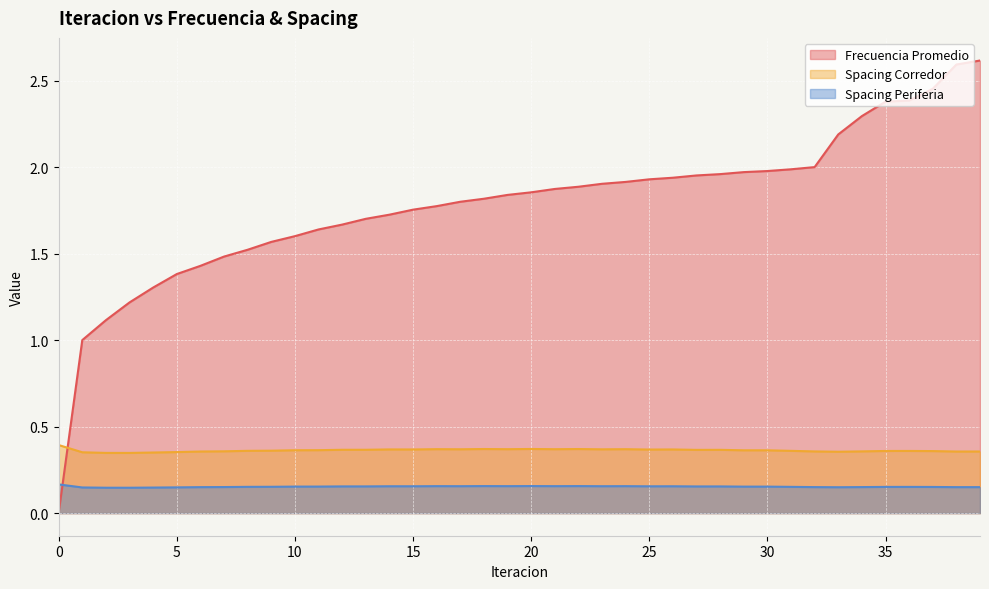

True or false: Spacing Corredor has a value of 0.5 at 9.

False